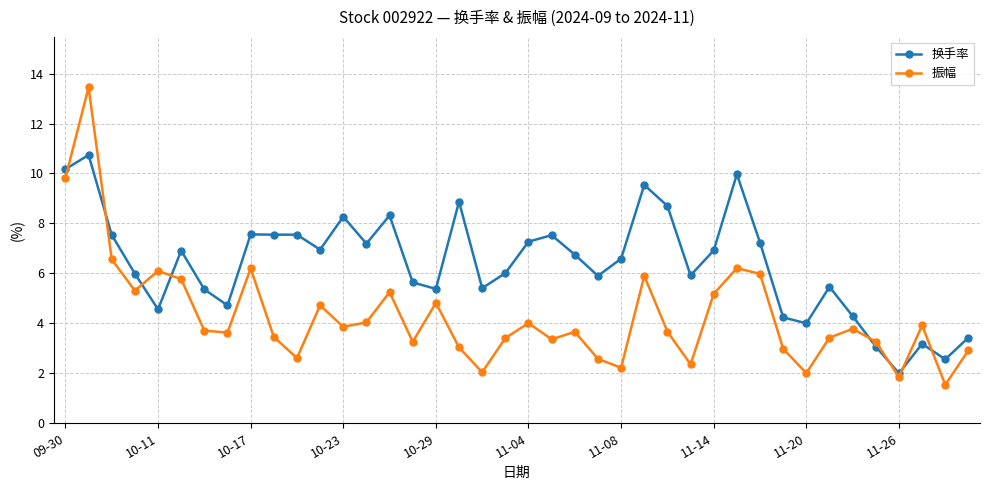

Which series ends up on top after the final intersection of 振幅 and 换手率?

换手率